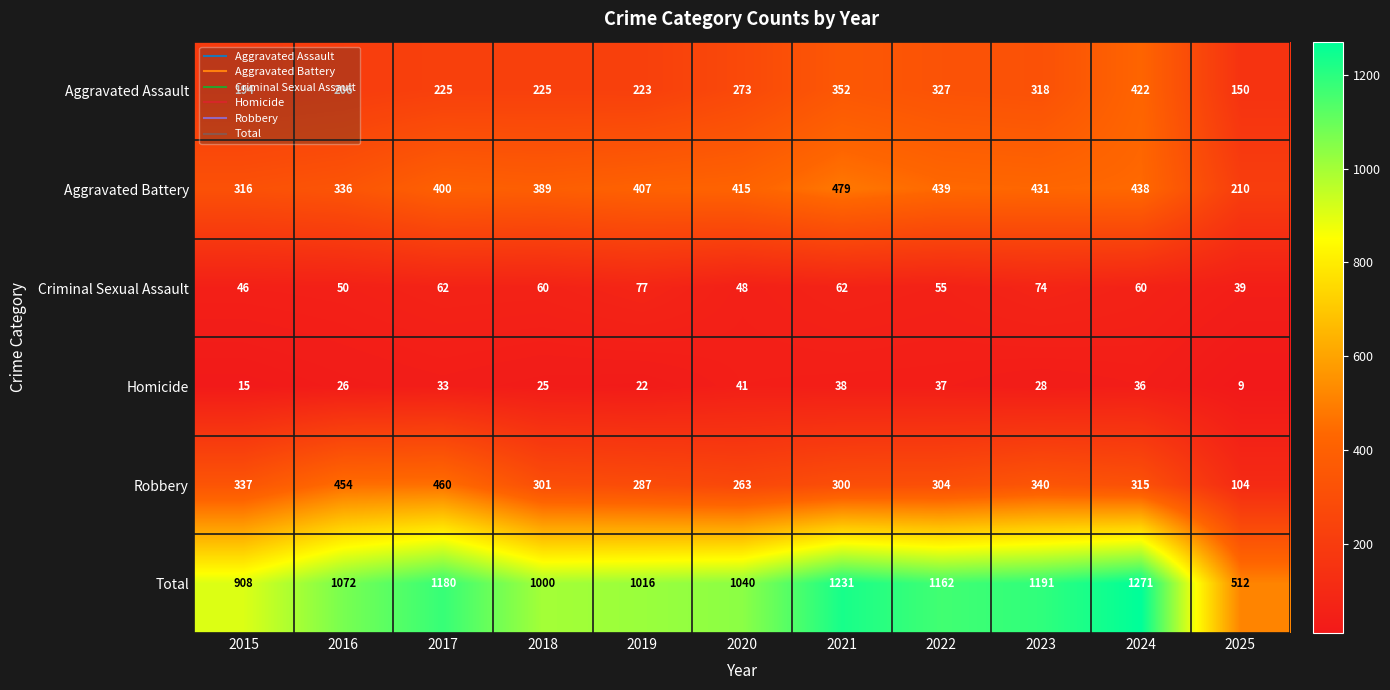

What is the maximum value for Homicide?

41